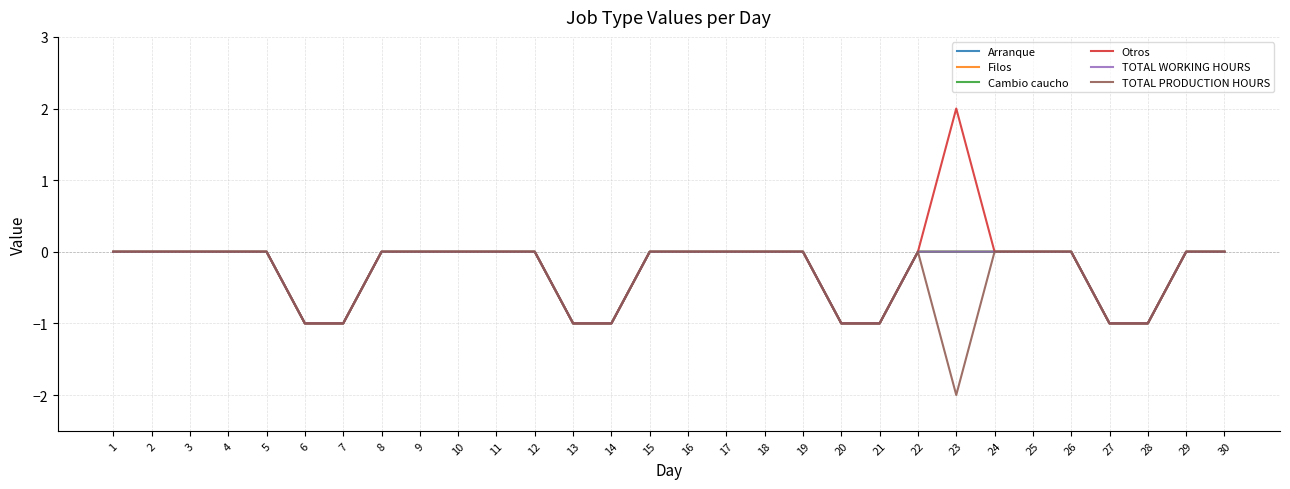

Is this an area chart (filled region under the line)?

No